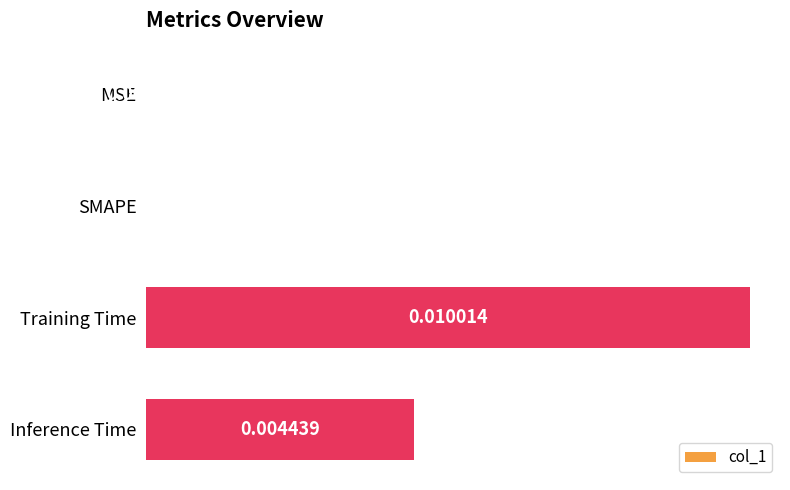

Which label corresponds to the largest value in the chart?

Training Time